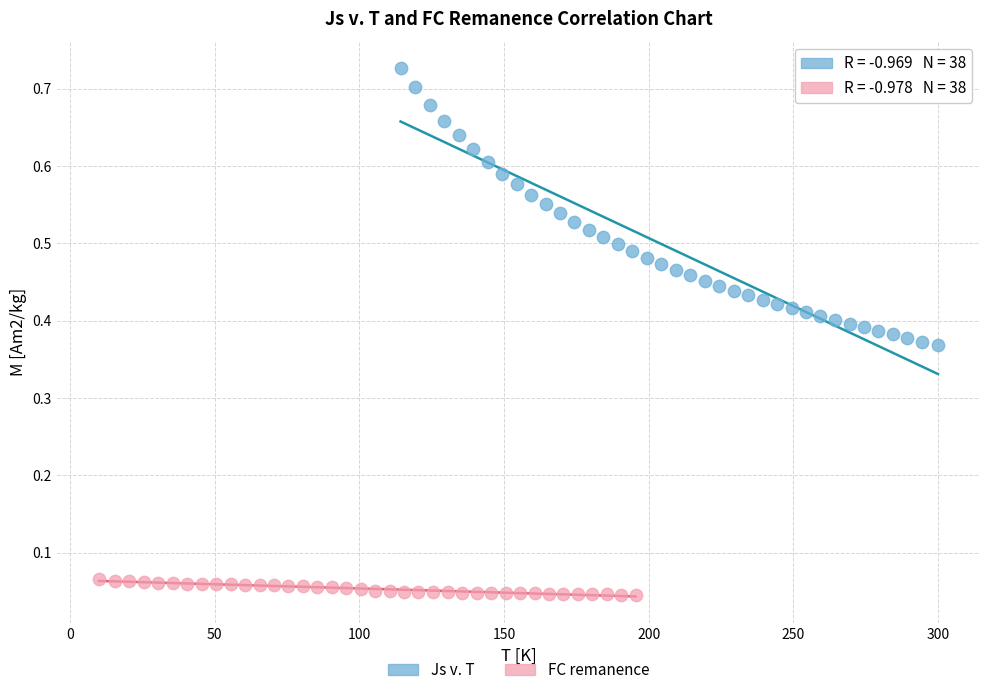

Which series has the largest Y range (max minus min)?

Js v. T